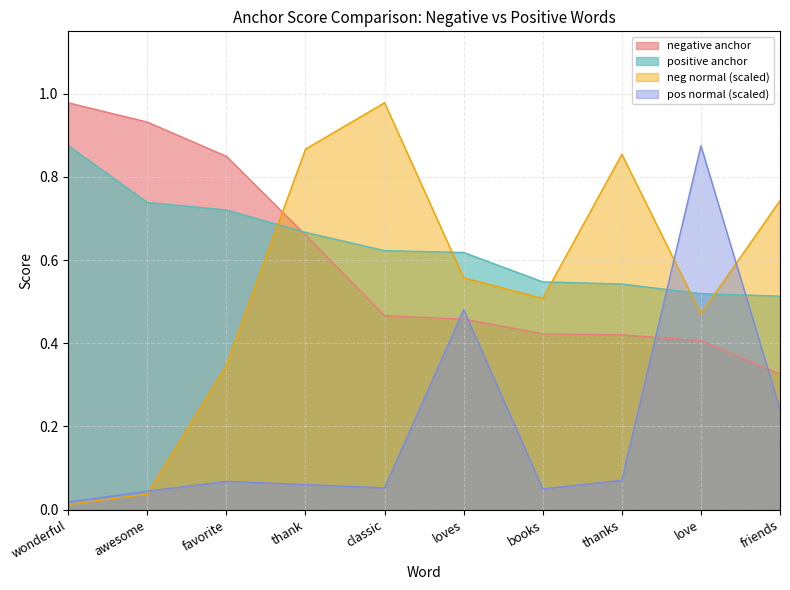

Which category has the highest value in the thank series?

love